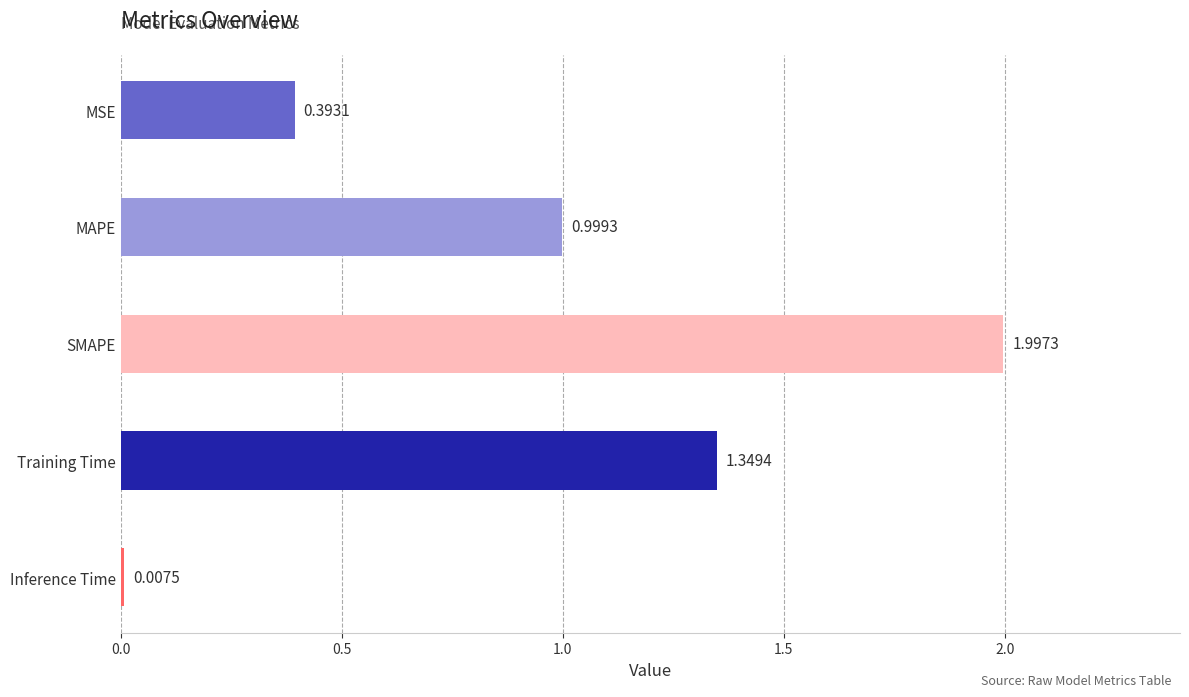

Between Inference Time and MSE, which is larger?

MSE